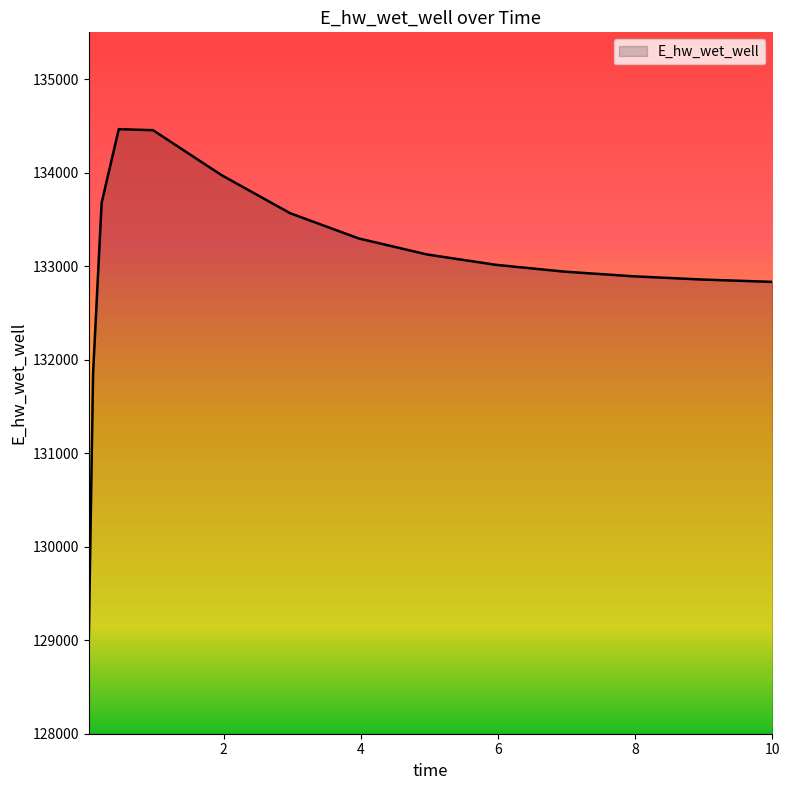

What is the difference between the second highest and minimum values?

5443.5